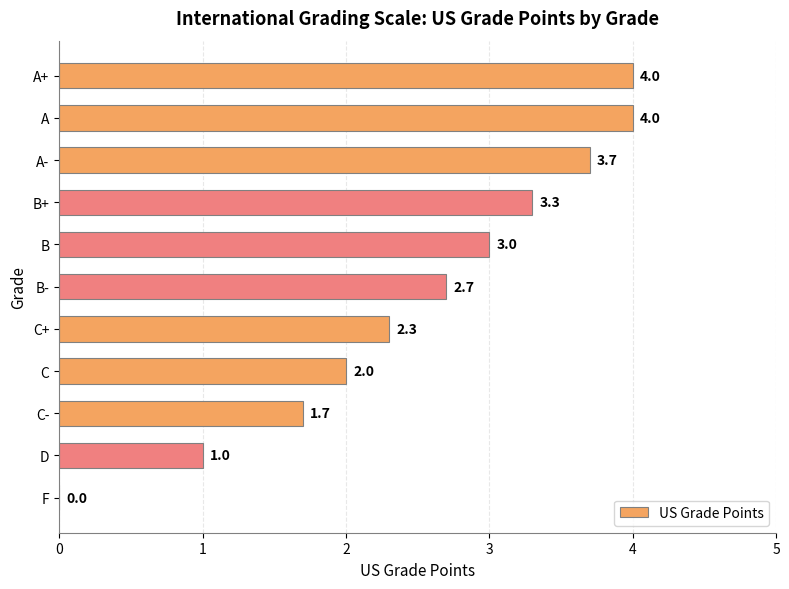

Where is the data nearest to the value 2?

C